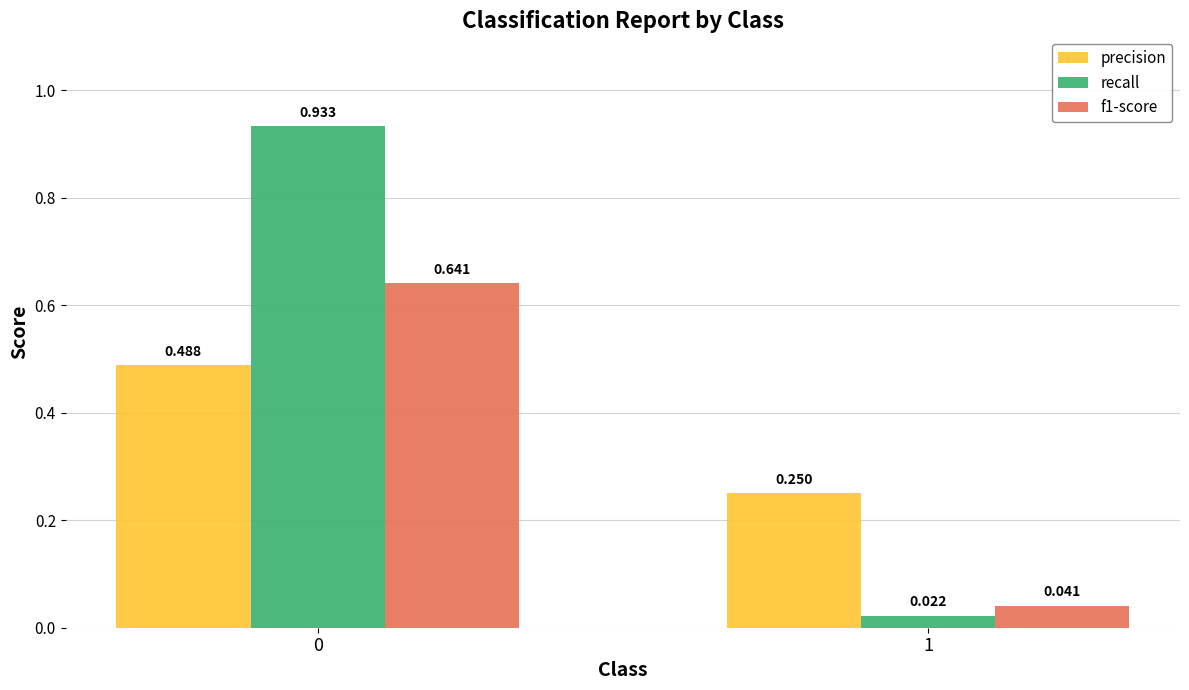

True or false: f1-score has a value of 0.2 at 0.

False